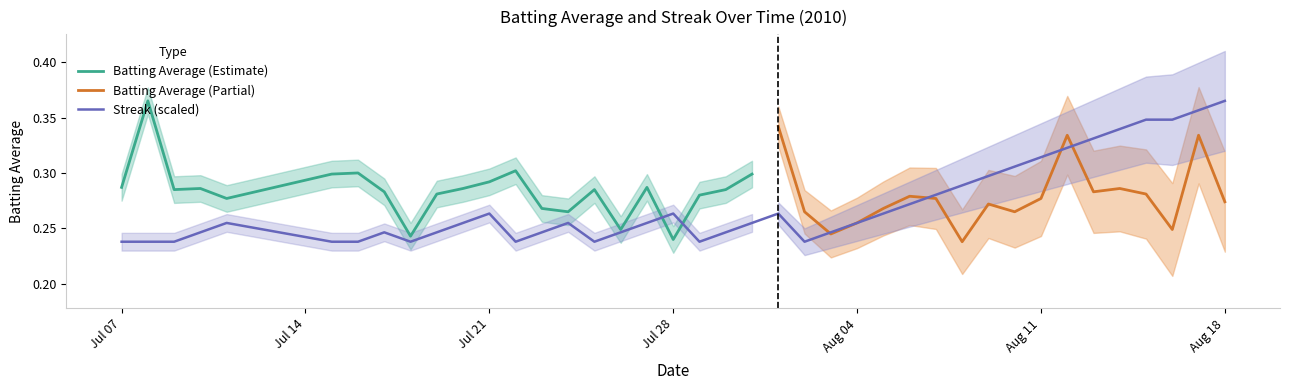

Does the chart display data point markers on the line(s)?

No